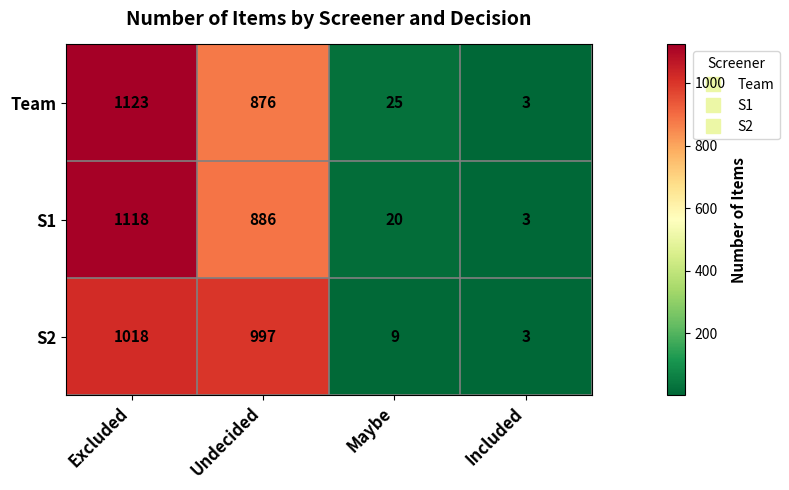

Where is Team nearest to the value 563?

Undecided